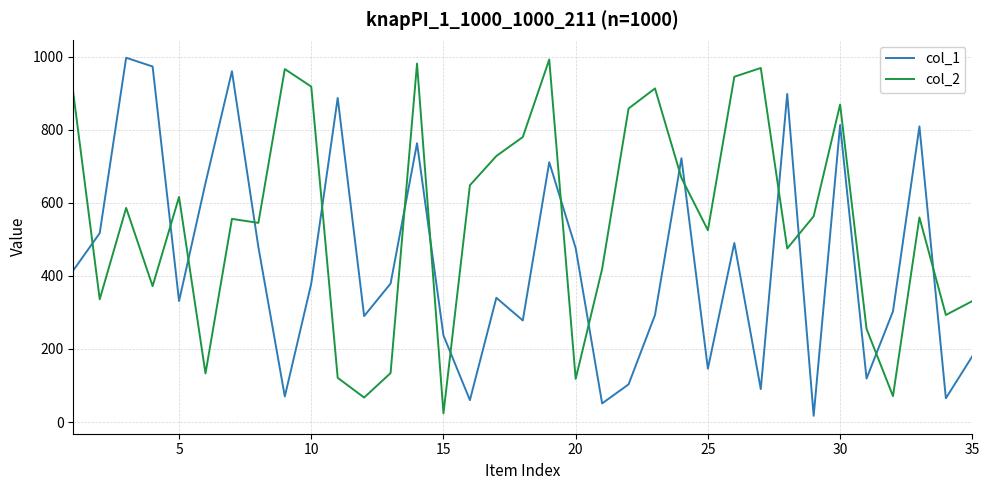

List the series in order of their overall mean, lowest first.

col_1, col_2